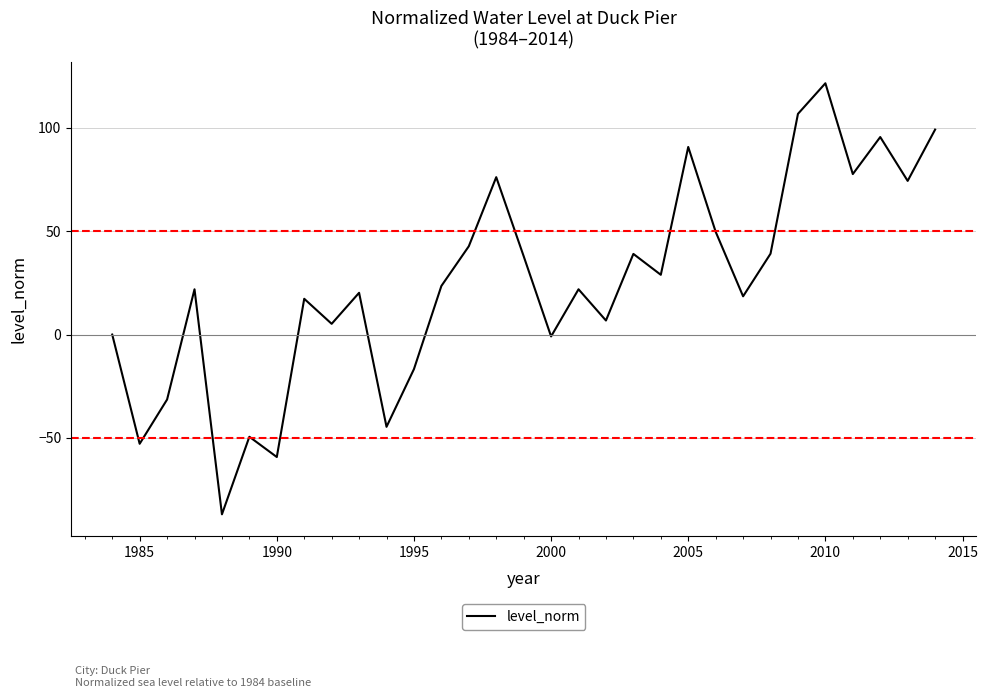

What is the maximum value shown in the chart?

121.5